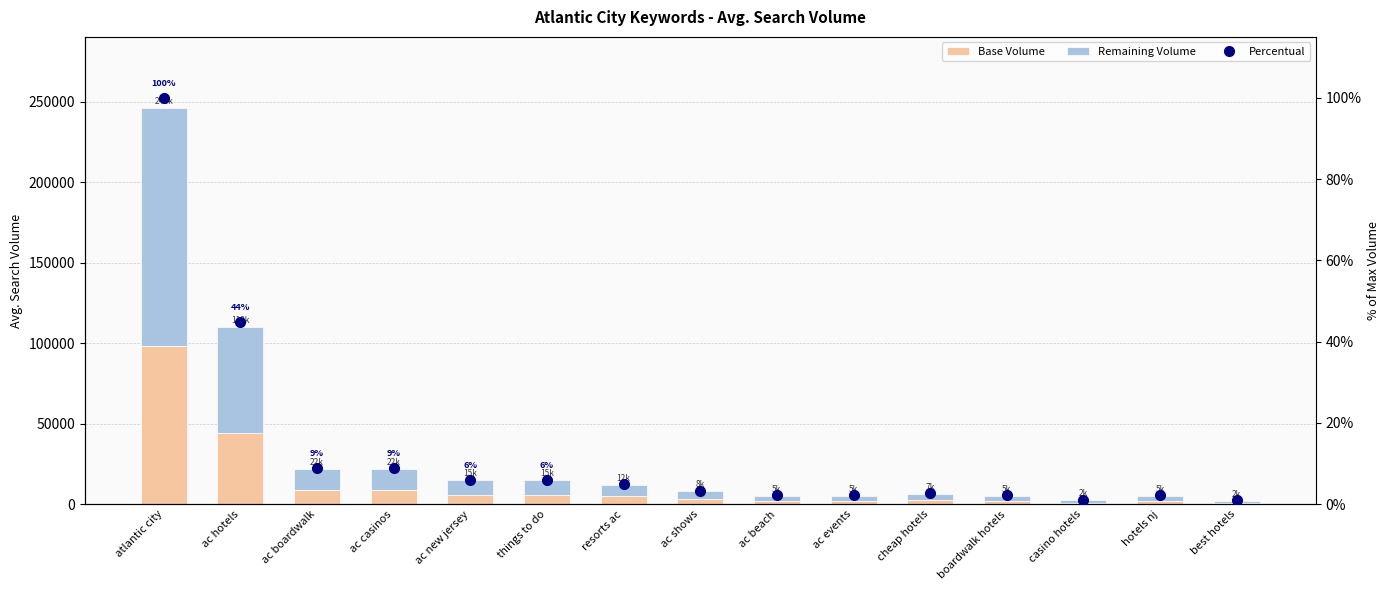

Rank the series by their maximum value, from highest to lowest.

Remaining Volume, Base Volume, Percentual